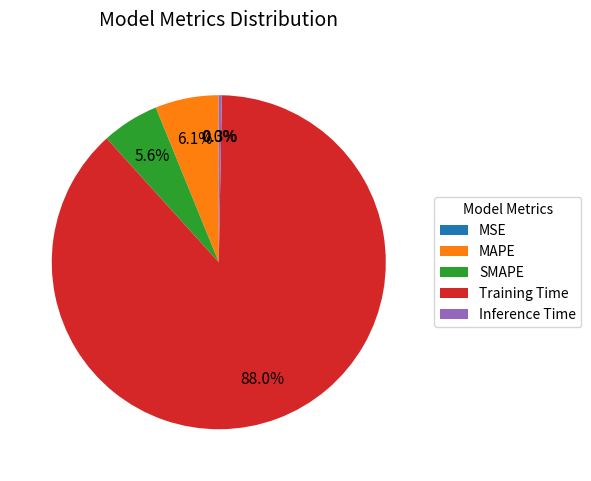

What is the largest slice in the pie chart?

Training Time